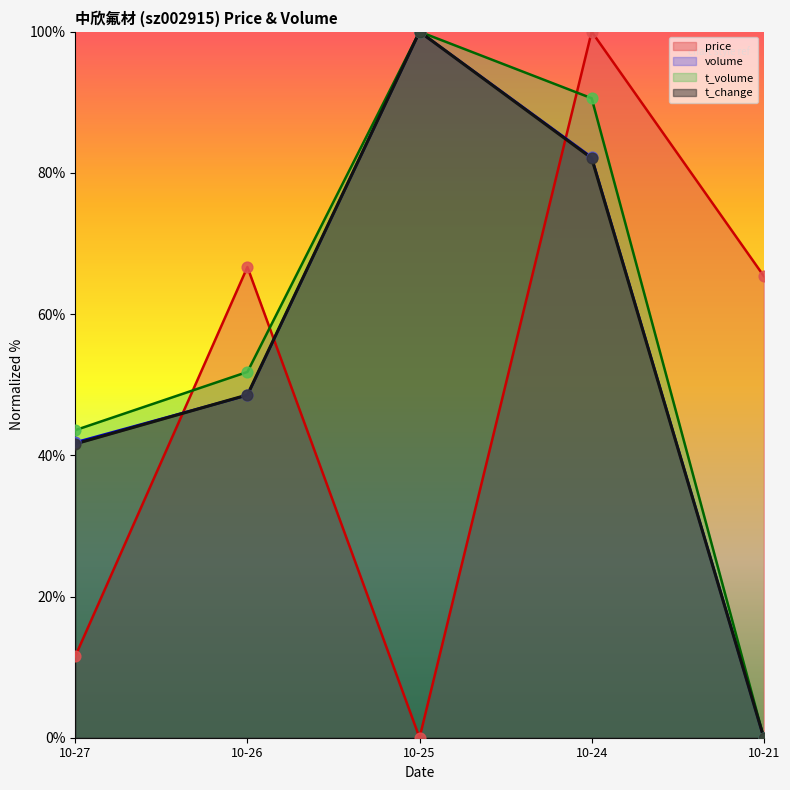

Which series has the largest total across all categories?

t_volume